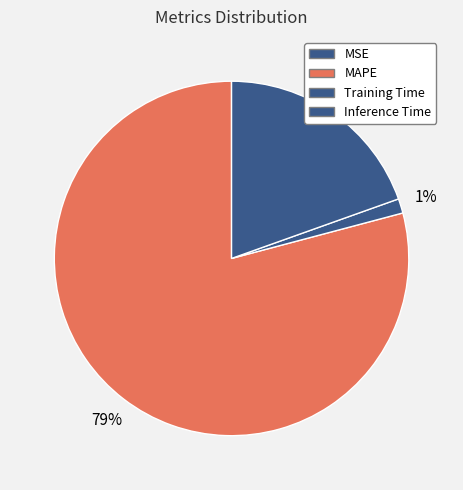

Which category has the smallest portion of the pie?

MSE